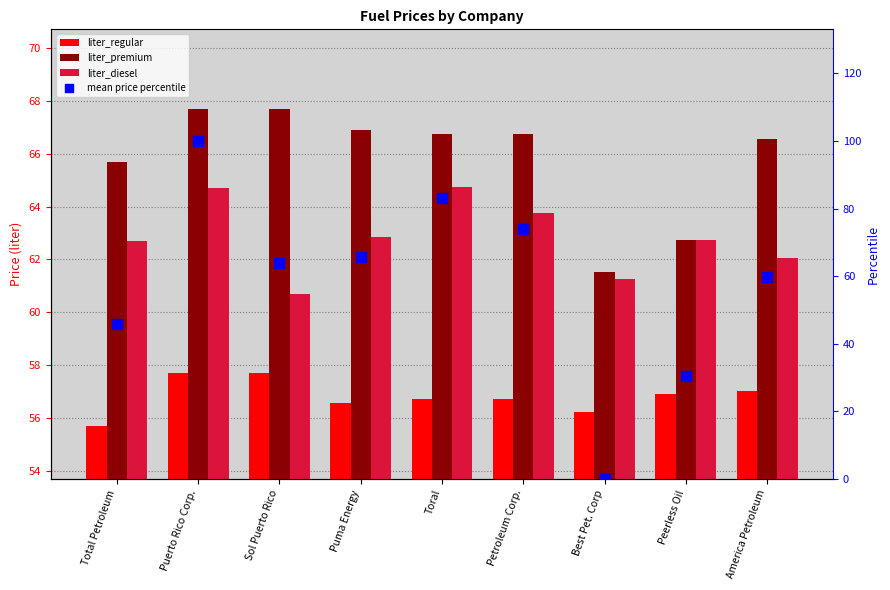

What are all the series names shown in the legend?

liter_regular, liter_premium, liter_diesel, mean price percentile